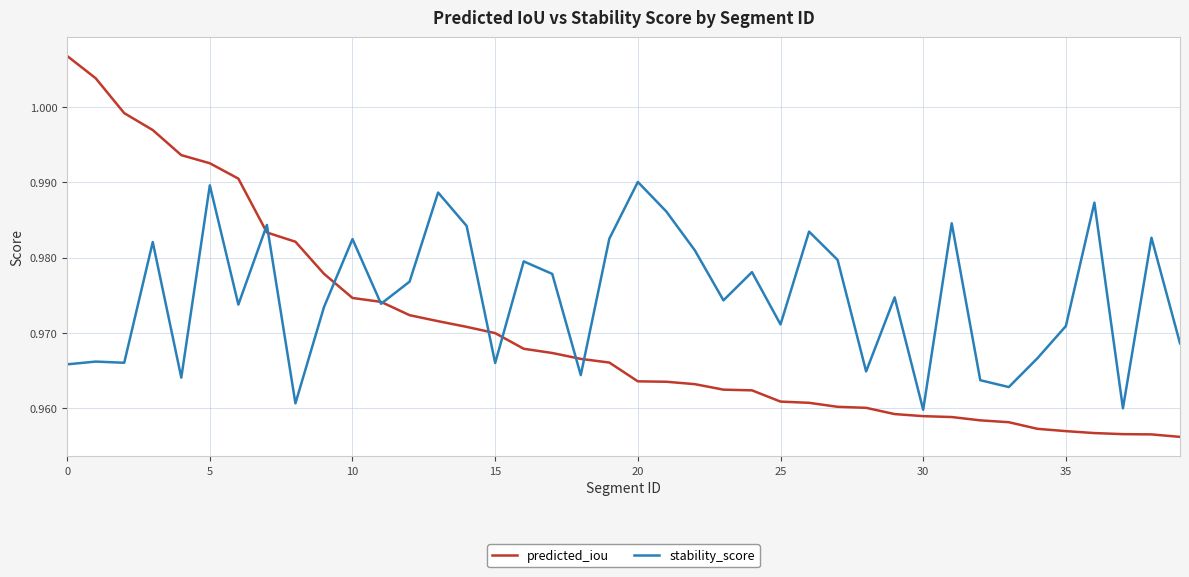

List the series in order of their overall mean, highest first.

stability_score, predicted_iou